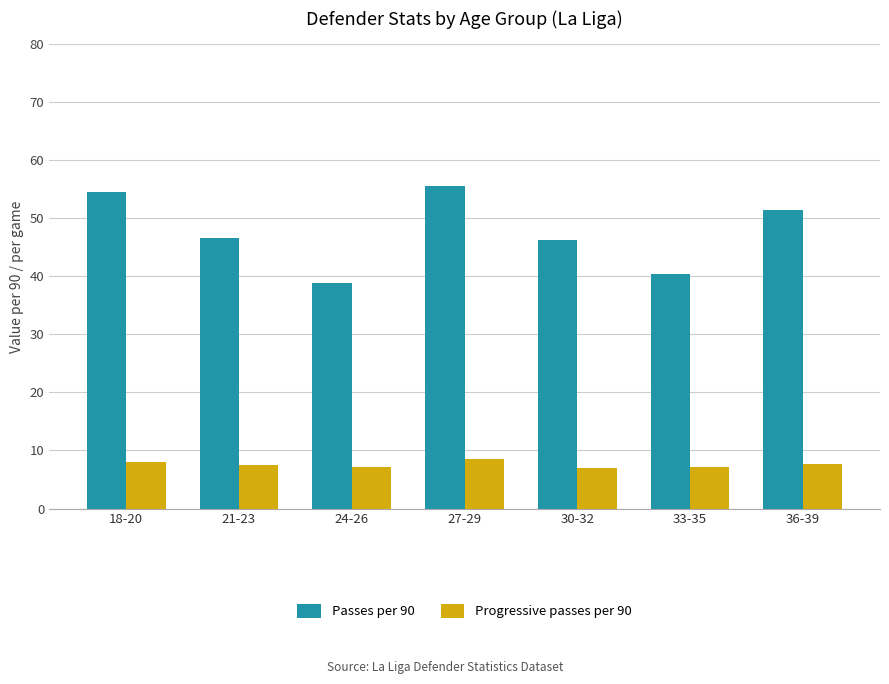

Are the bars grouped side by side (vs. stacked)?

Yes